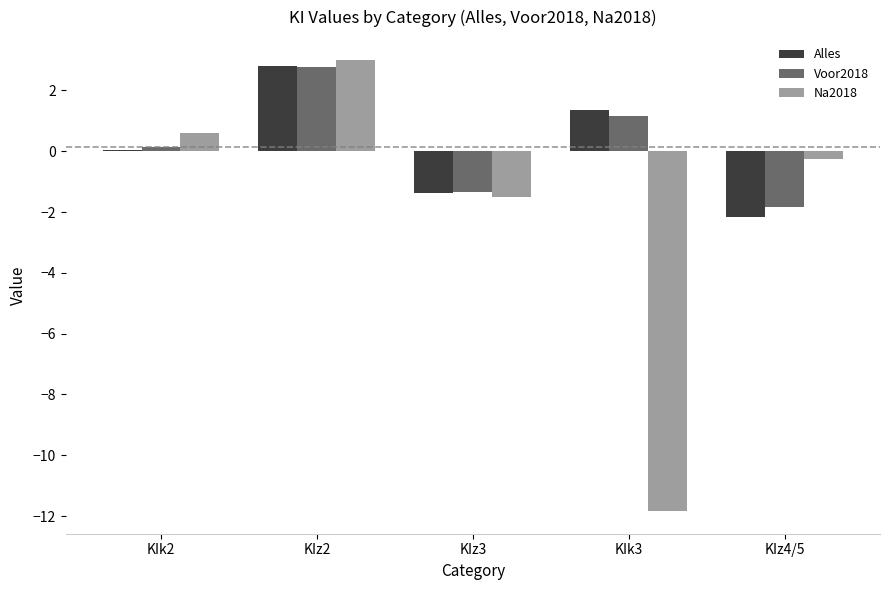

What is the difference between the Alles values at KIk2 and KIk3?

1.3